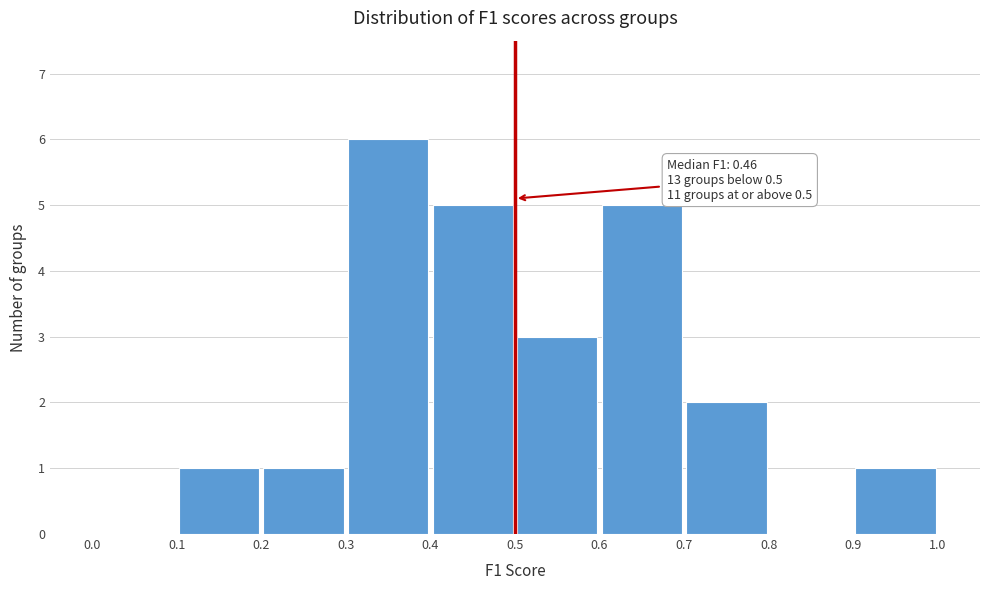

Over which range of the x-axis is the bar tallest?

0.3 to 0.4